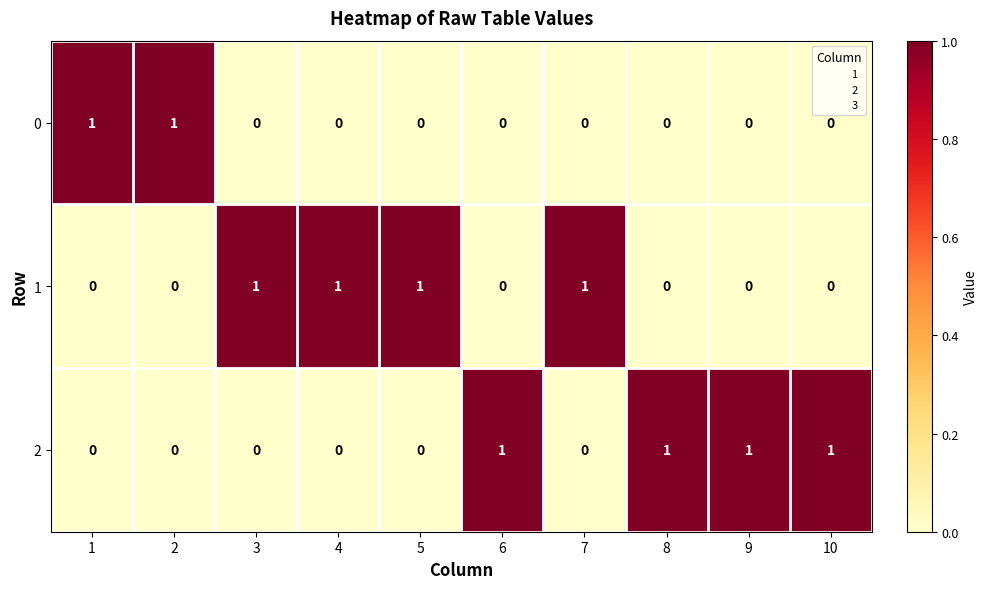

How many series are shown in this chart?

3